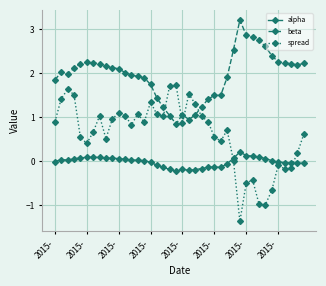

What is the greatest value displayed?

3.2